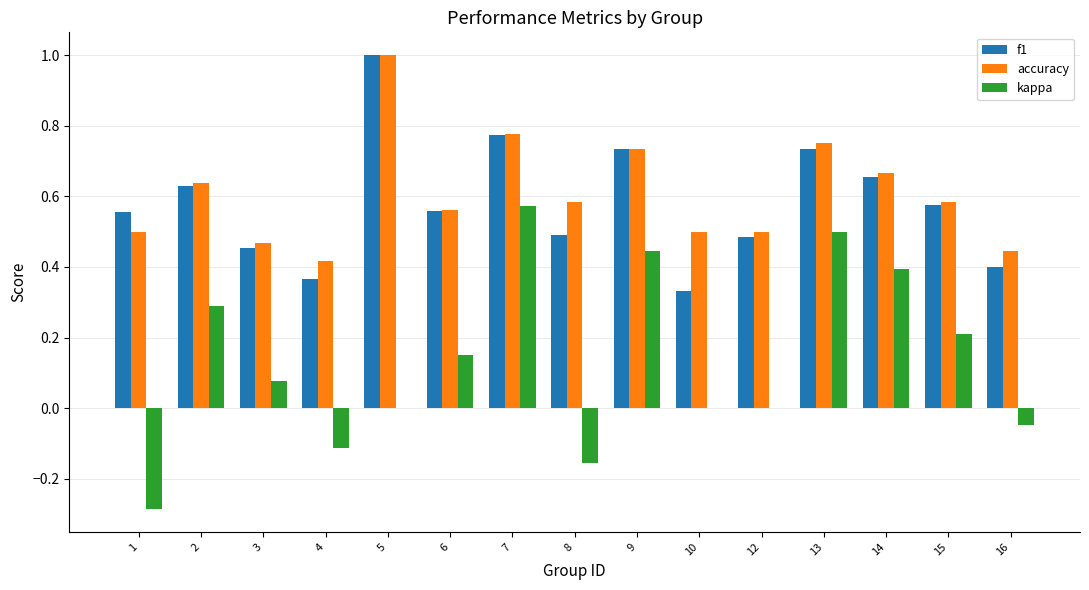

Where is f1 nearest to the value 0?

10